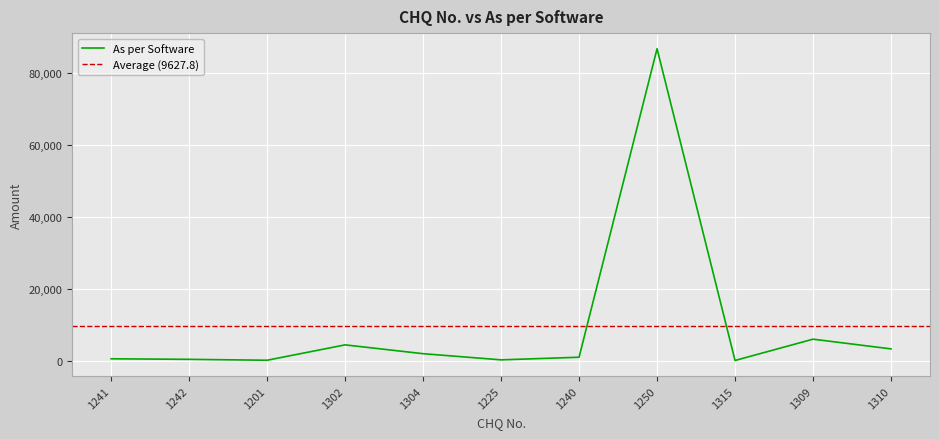

Count the number of data series in this chart.

1